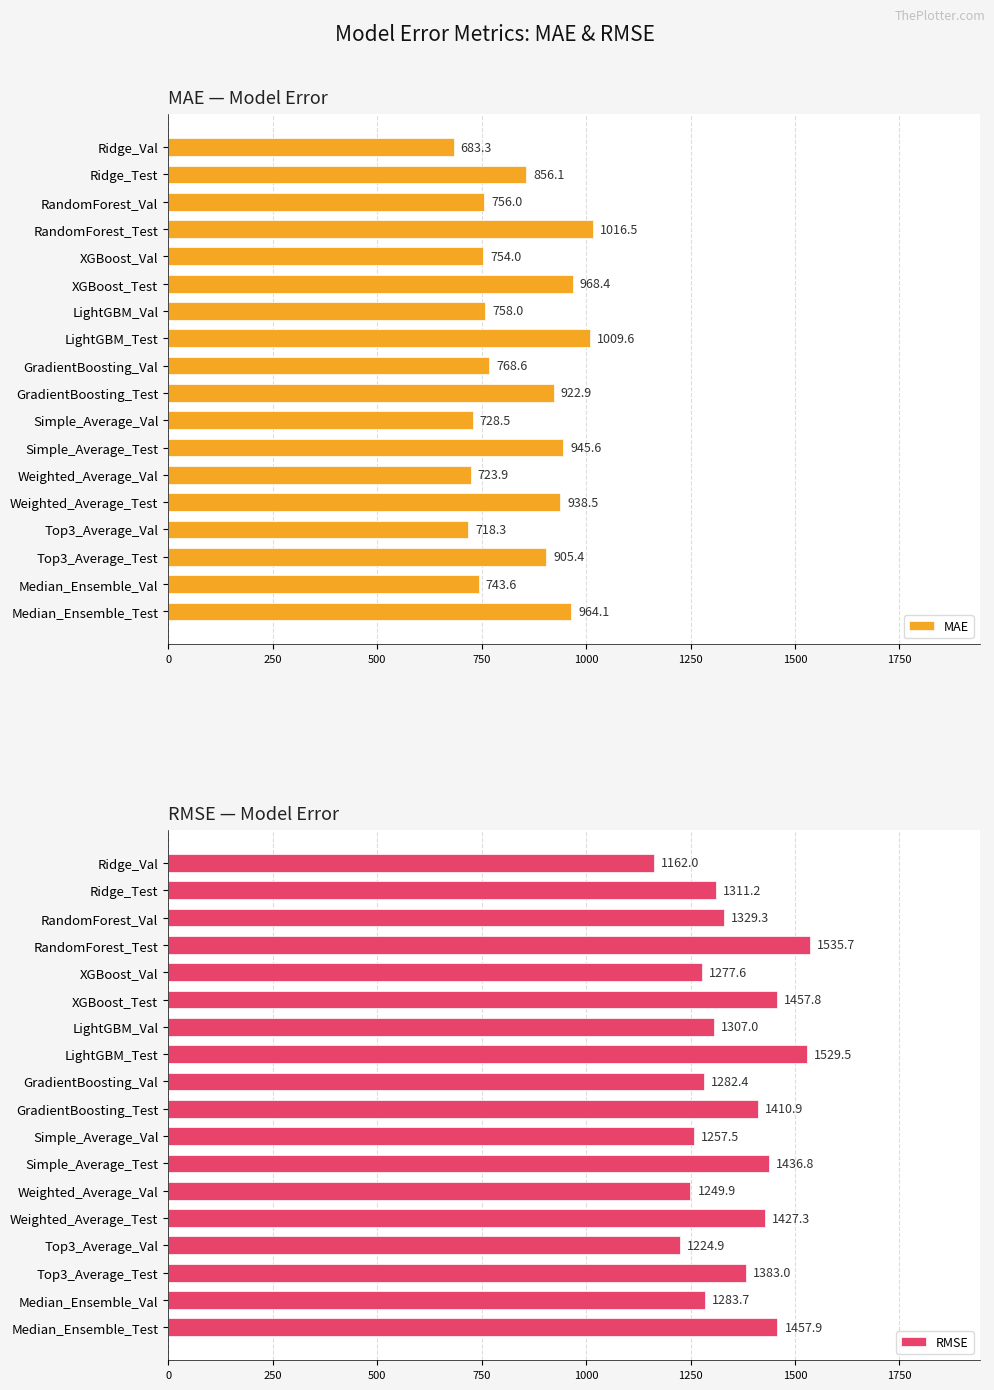

List the series in order of their peak value, highest first.

RMSE, MAE